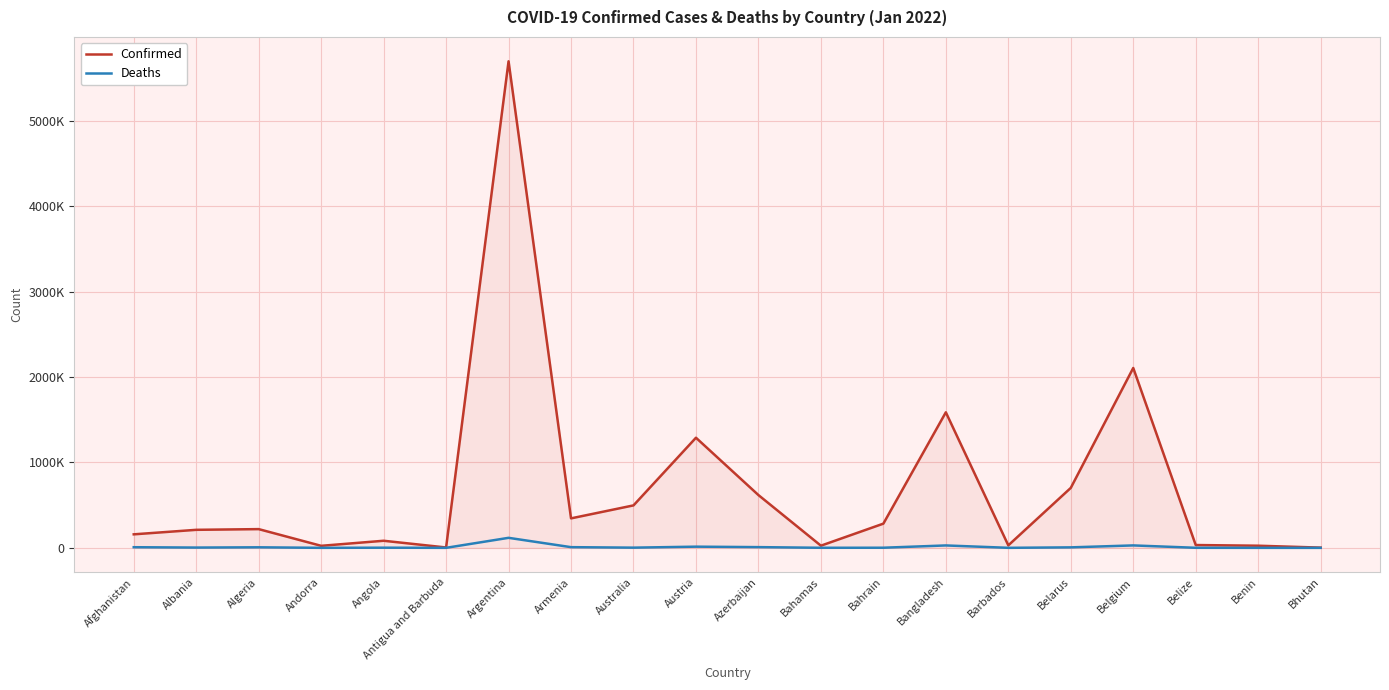

Is this an area chart (filled region under the line)?

Yes